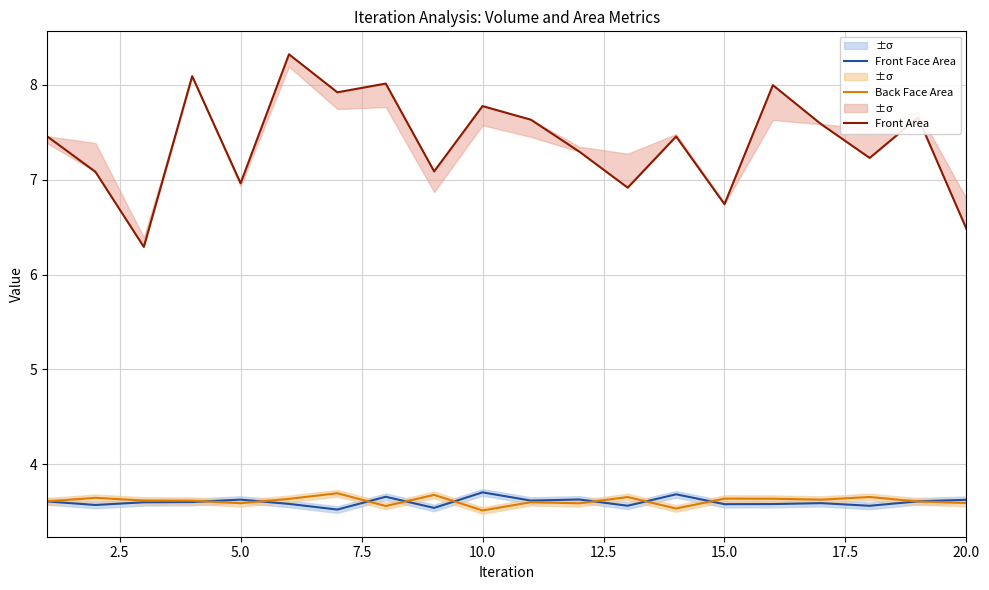

What is the sum of all Front Area values?

148.0